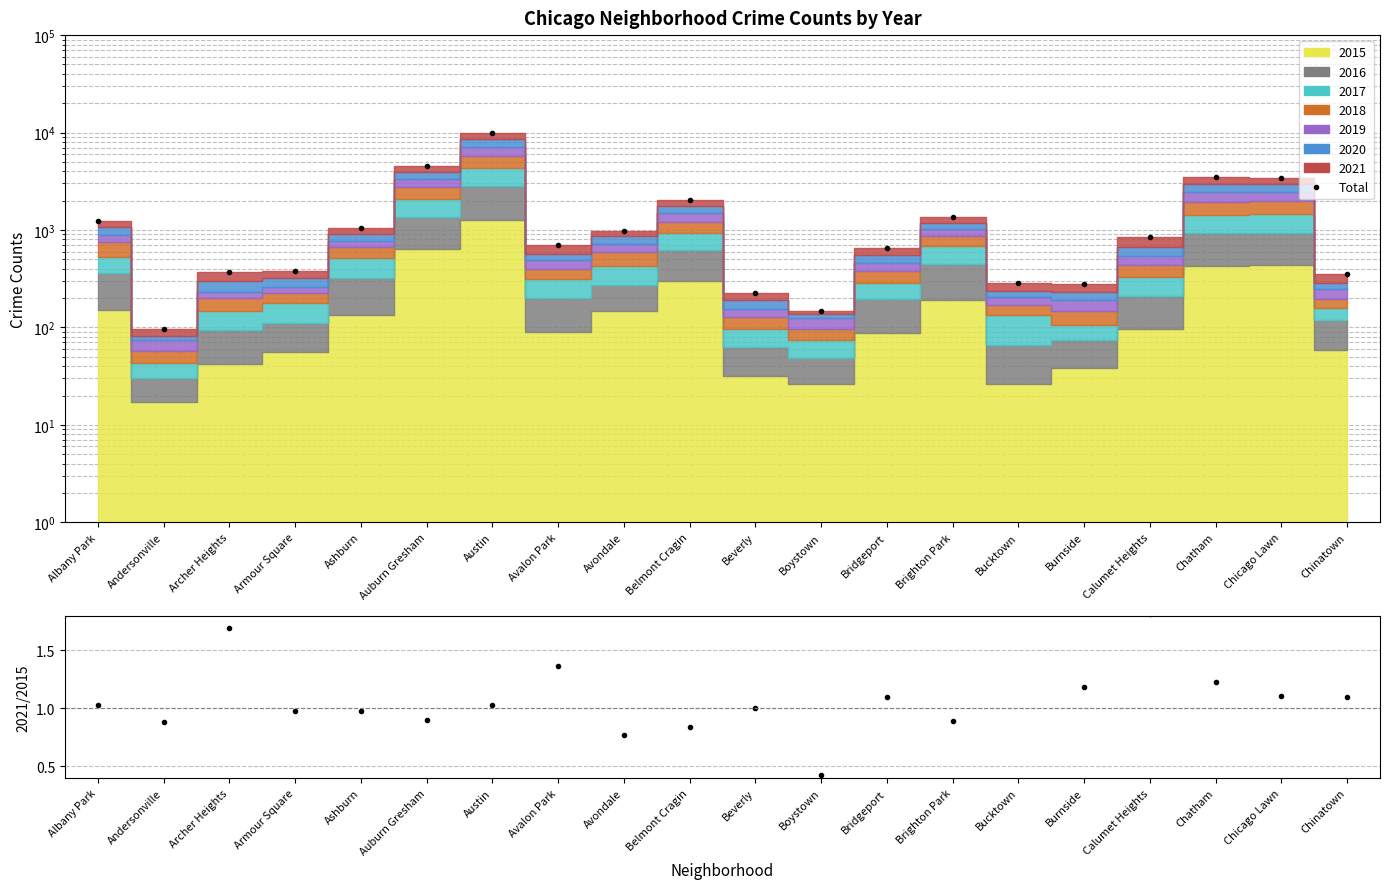

What is the label of the 17th point from the right?

Armour Square